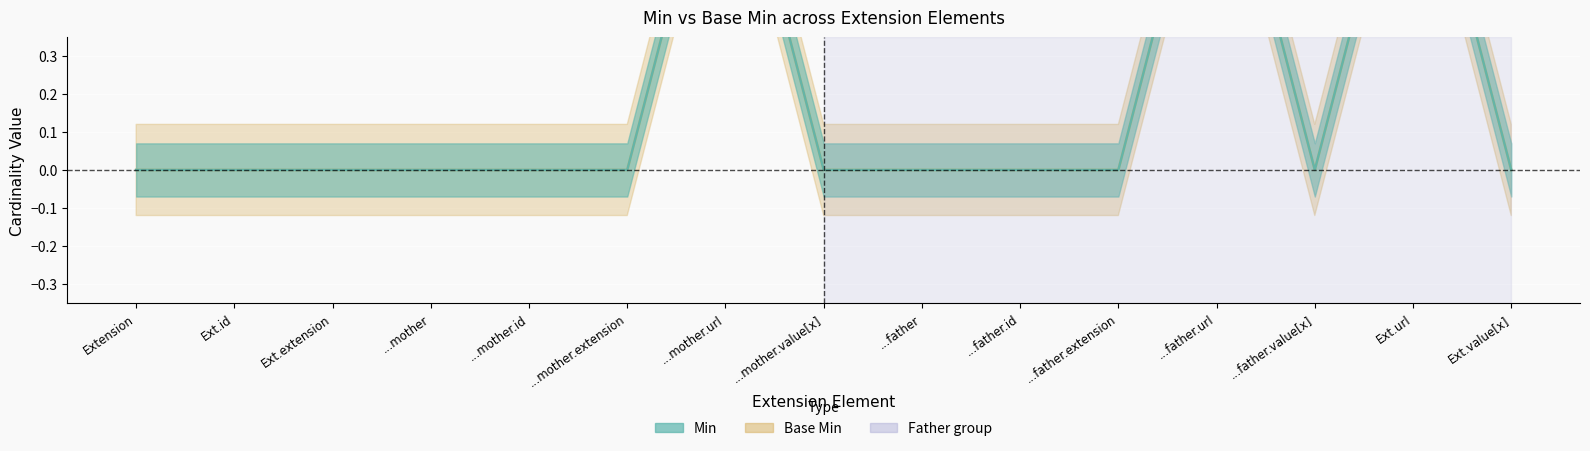

Between Extension and ...mother.url, which series saw the biggest shift?

Min